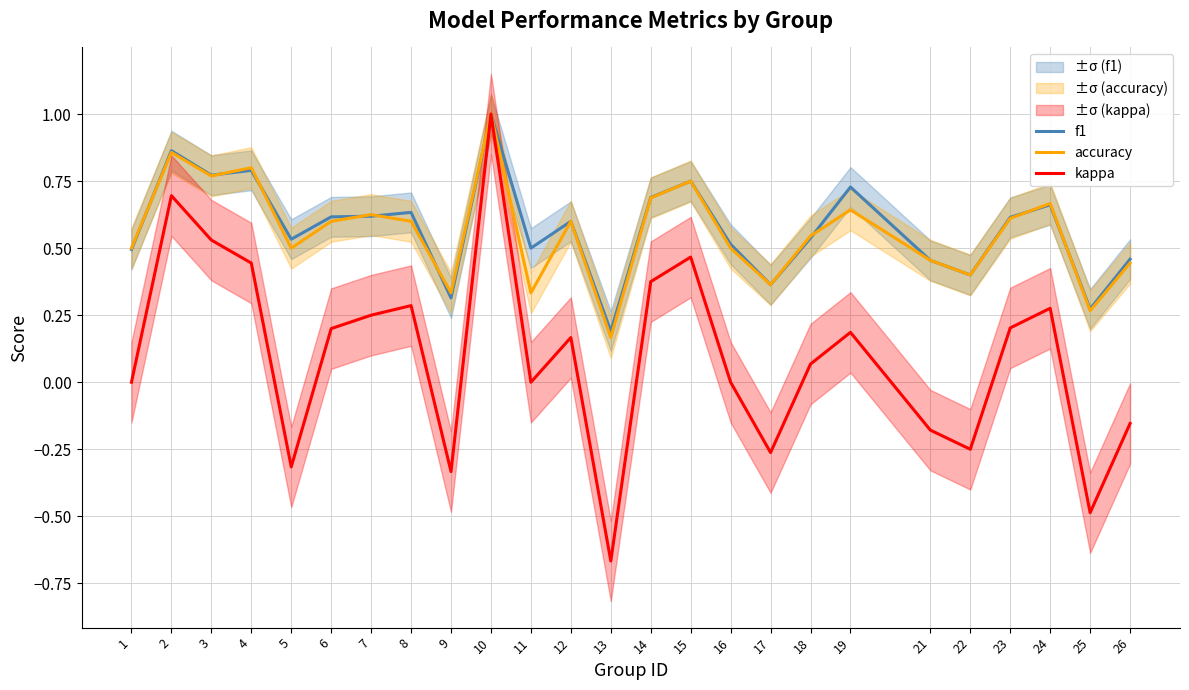

True or false: kappa has a value of 0.2 at 14.

False